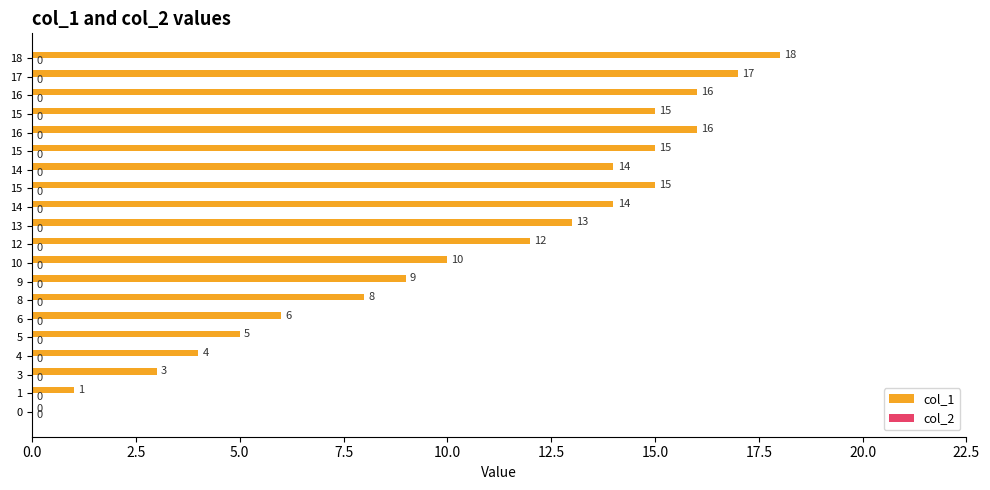

How many positive values are there?

19